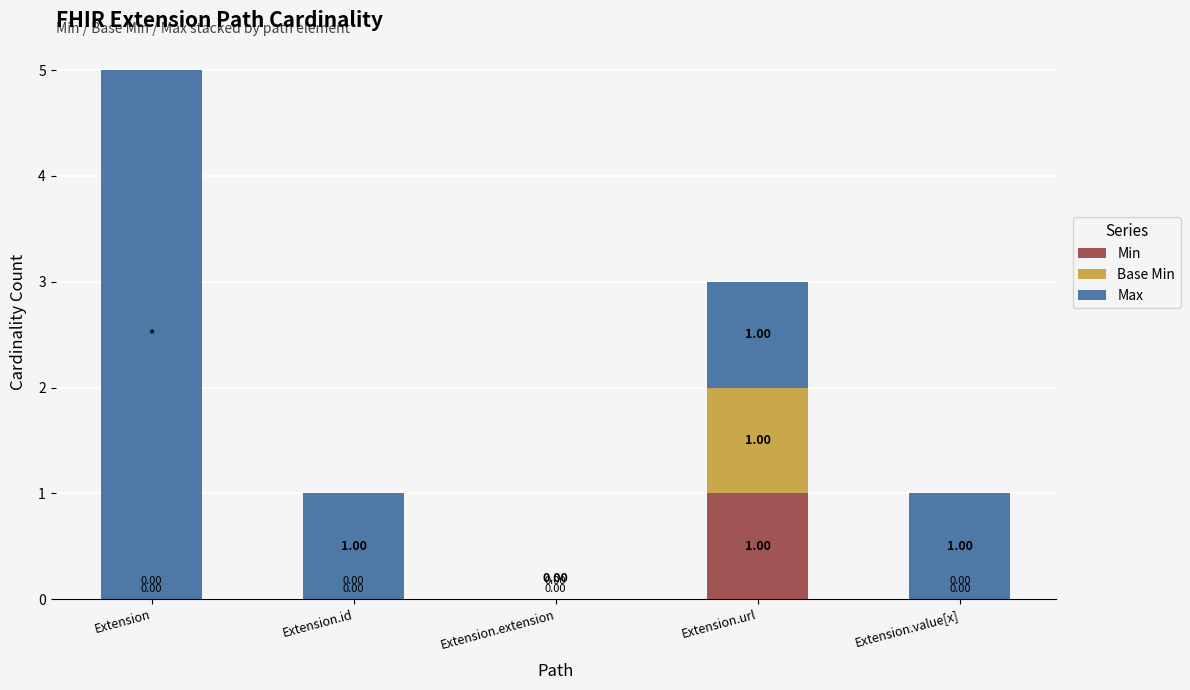

At which label does Min reach its peak?

Extension.url